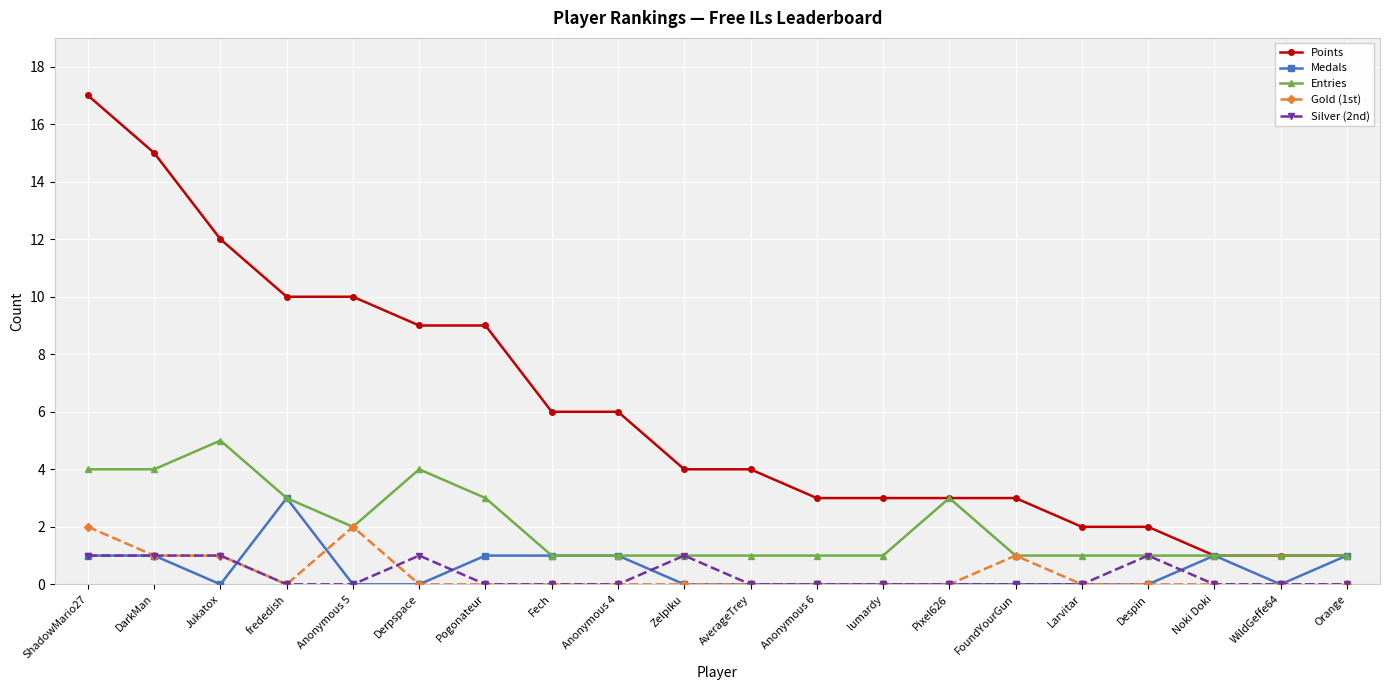

Reading right to left, extract all data points from this chart.

Points: 1	1	1	2	2	3	3	3	3	4	4	6	6	9	9	10	10	12	15	17
Medals: 1	0	1	0	0	0	0	0	0	0	0	1	1	1	0	0	3	0	1	1
Entries: 1	1	1	1	1	1	3	1	1	1	1	1	1	3	4	2	3	5	4	4
Gold (1st): 0	0	0	0	0	1	0	0	0	0	0	0	0	0	0	2	0	1	1	2
Silver (2nd): 0	0	0	1	0	0	0	0	0	0	1	0	0	0	1	0	0	1	1	1